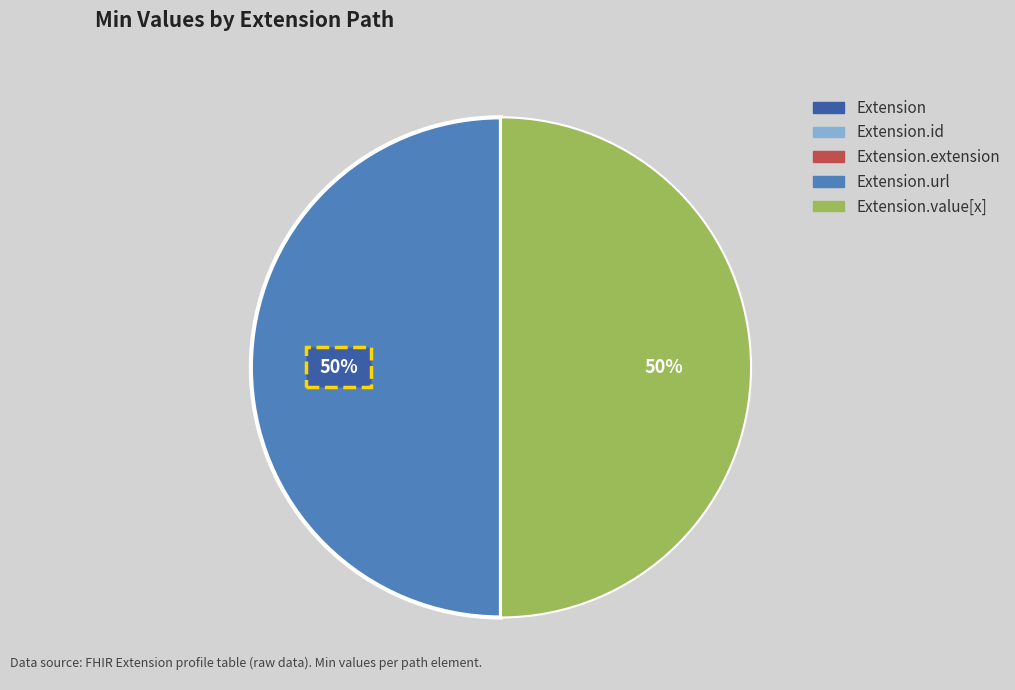

To the nearest percent, what is the average slice percentage?

20%